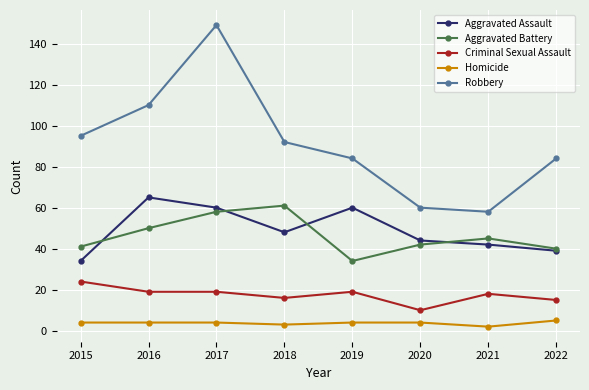

True or false: Criminal Sexual Assault and Aggravated Battery intersect in this chart.

False